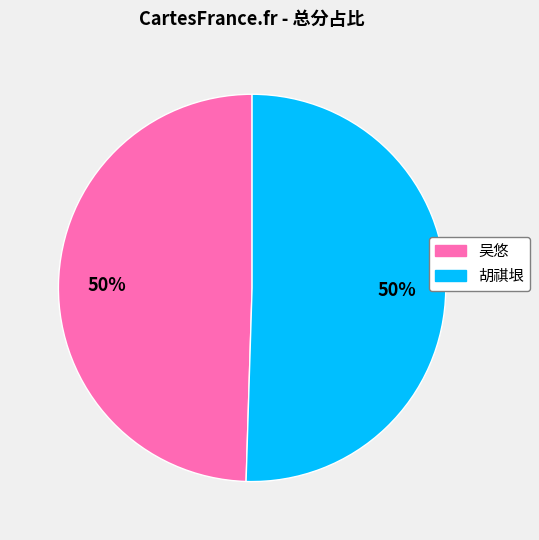

What percentage is the 胡祺垠 slice, to the nearest percent?

50%